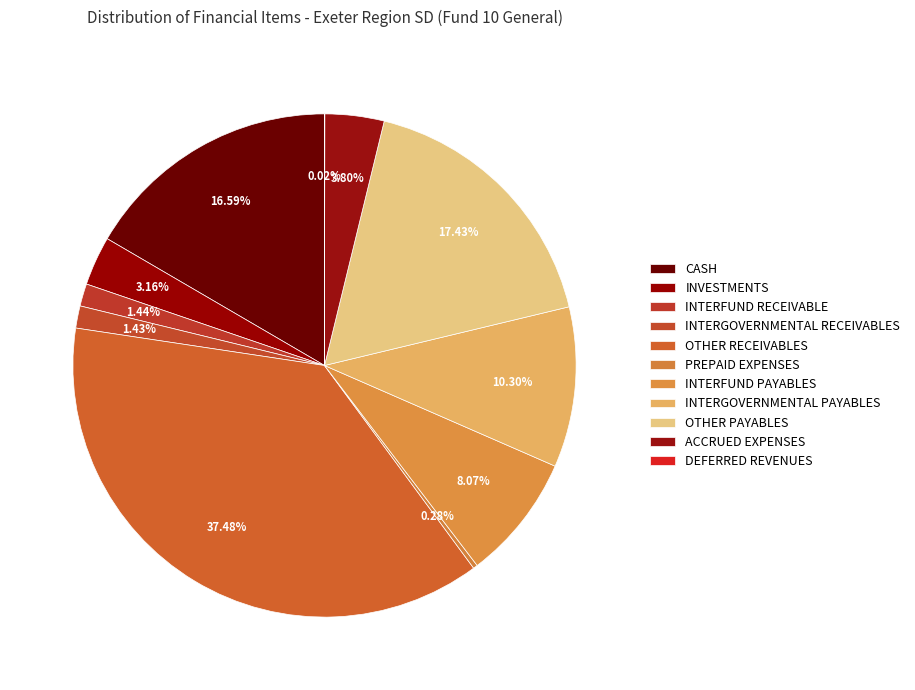

Count the number of slices in the pie.

11